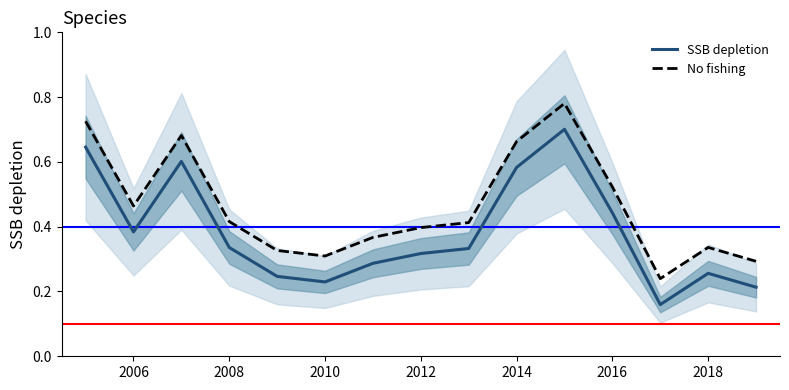

Count the No fishing values in the range 0 to 1.

15